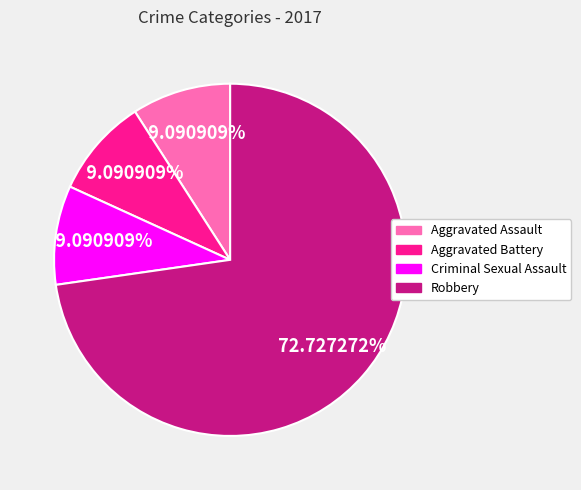

Does Robbery represent more than half of the total?

Yes